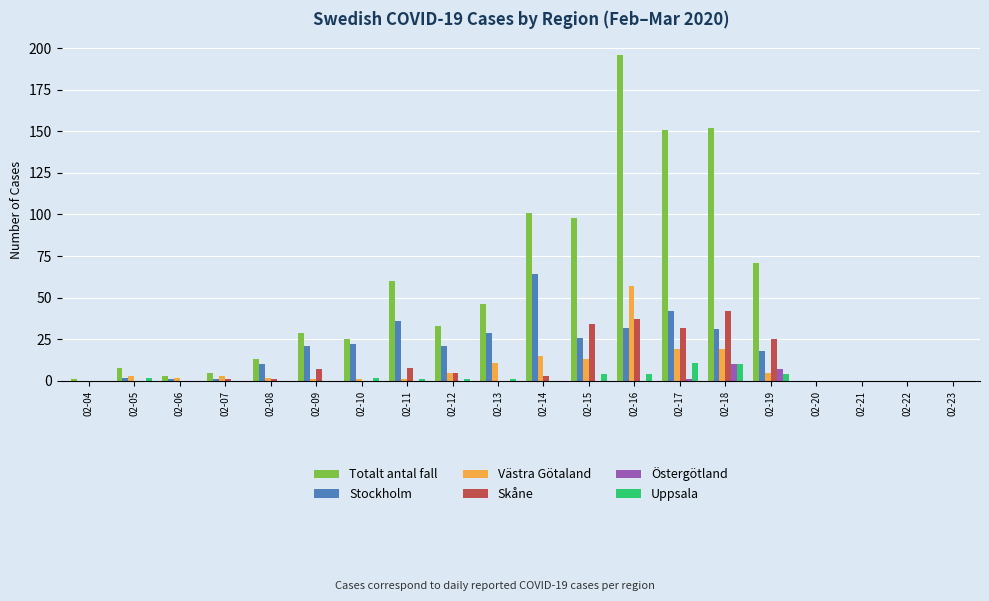

What is the average value of the Uppsala series?

2